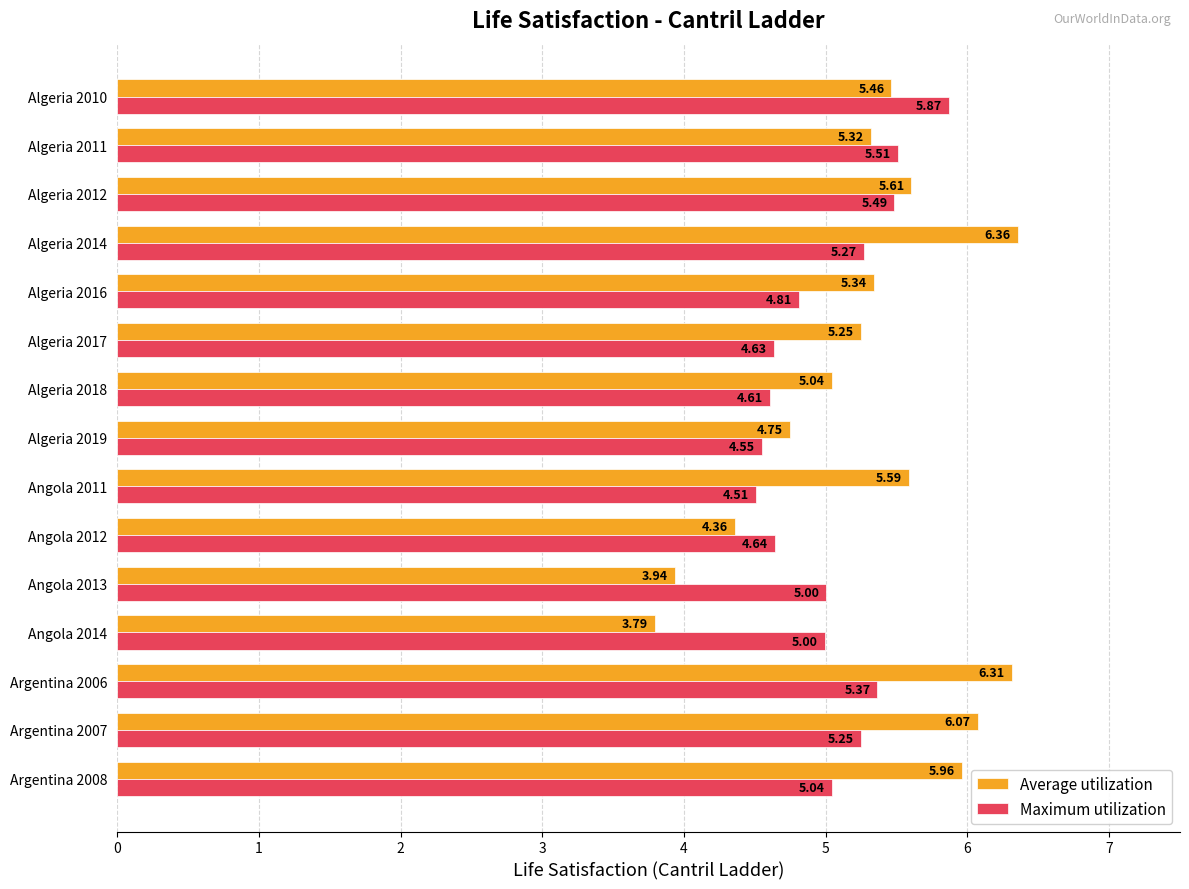

How many data points in Maximum utilization are above 5?

8